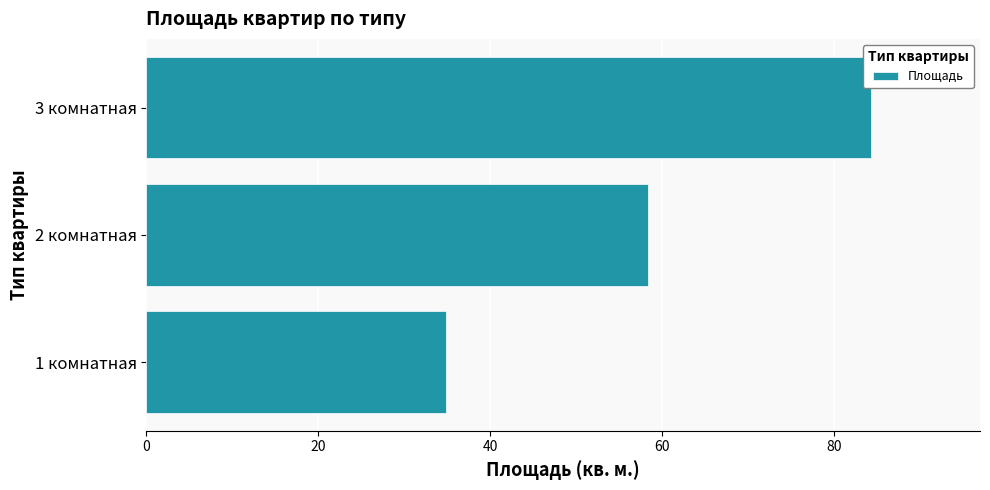

What is the sum of all values?

177.5